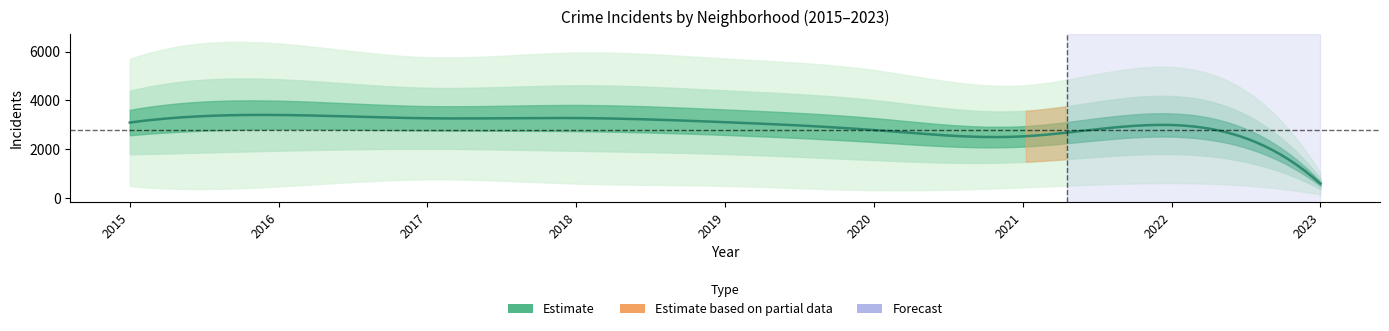

Does the chart have visible grid lines?

No